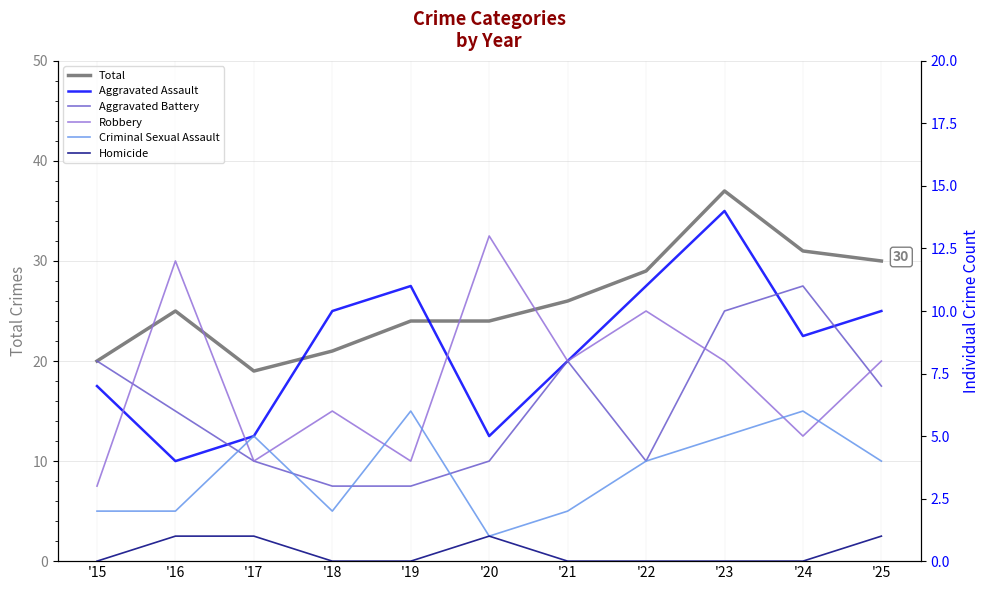

Where does the Total series first go above 25?

'21